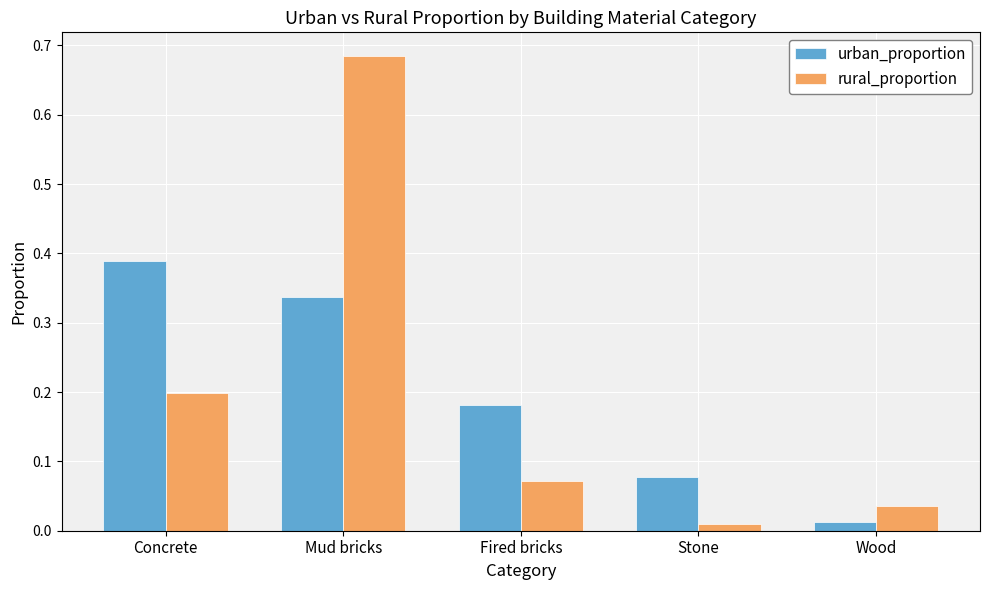

What is the sum of all rural_proportion values?

1.0